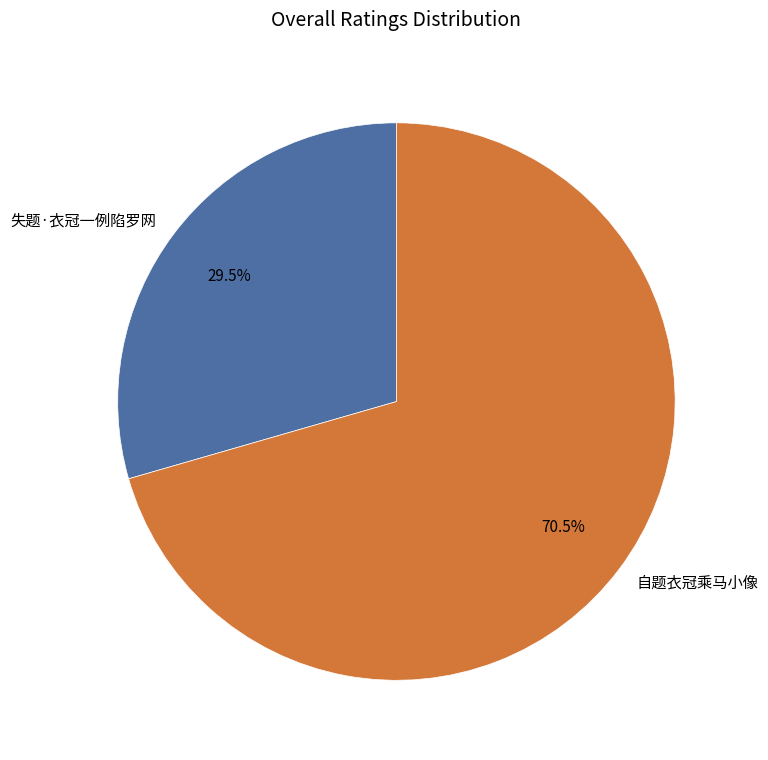

Approximately how many times larger is the value at 失题·衣冠一例陷罗网 compared to 自题衣冠乘马小像?

0.4